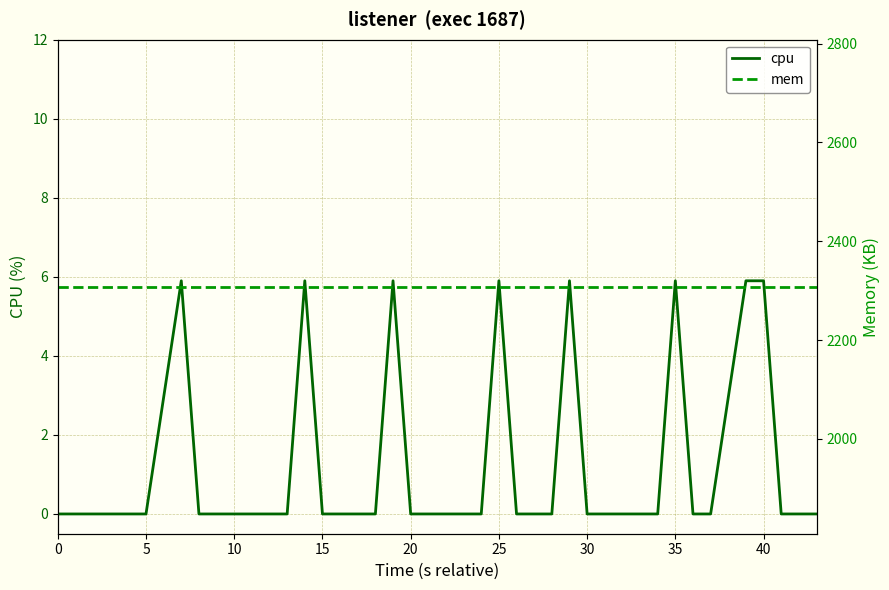

True or false: mem and cpu intersect in this chart.

False